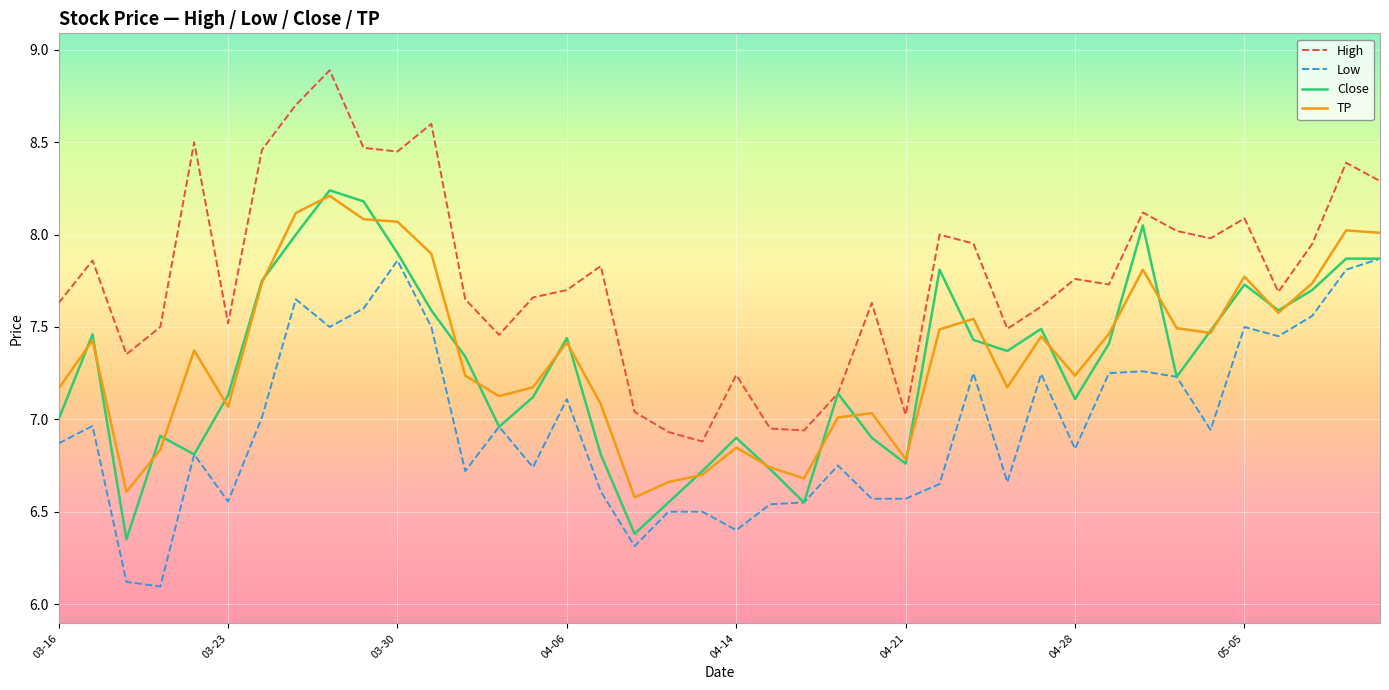

Which series has the largest total across all categories?

High